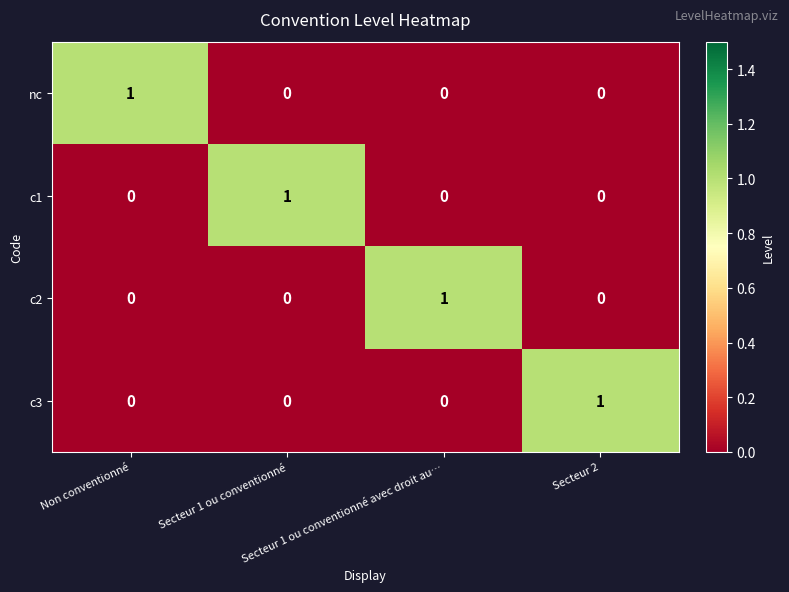

Count the c3 values in the range 0 to 1.

4